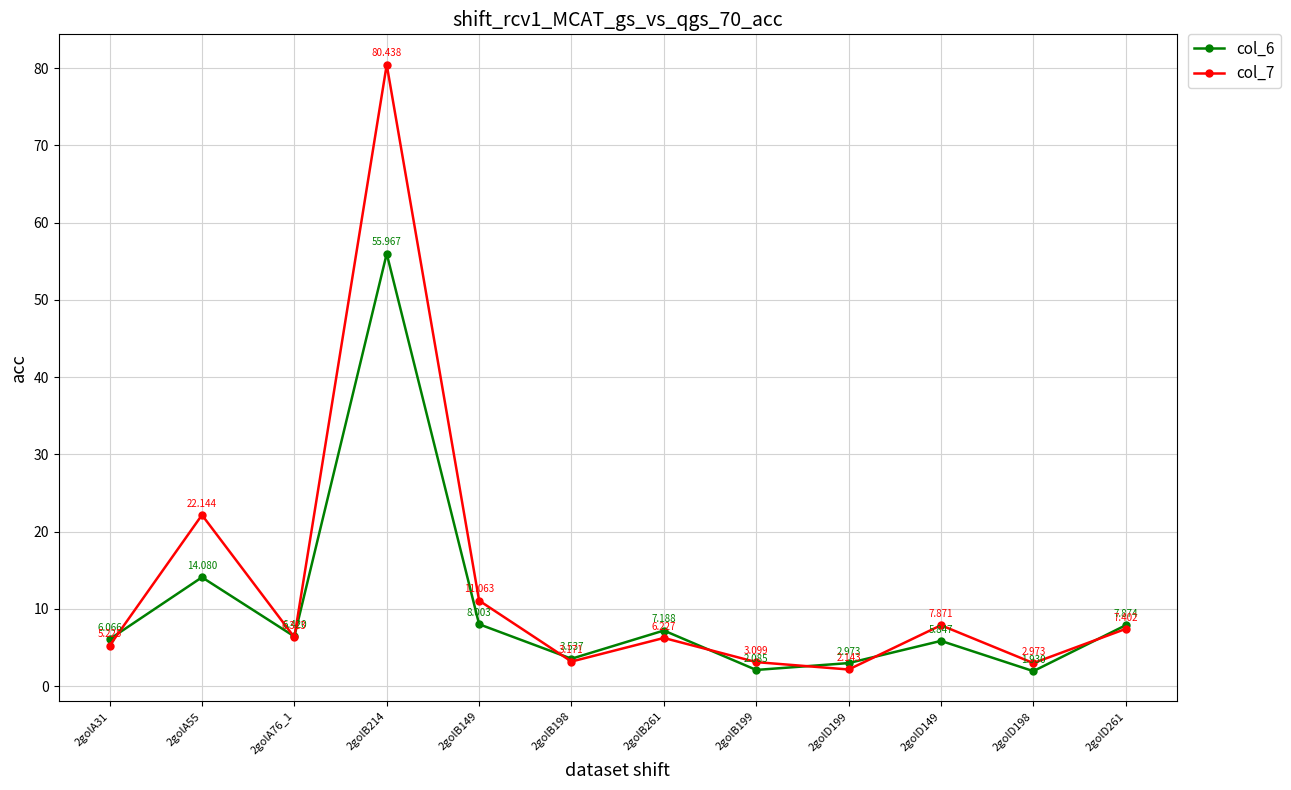

How many interior local peaks does the col_7 series have?

4